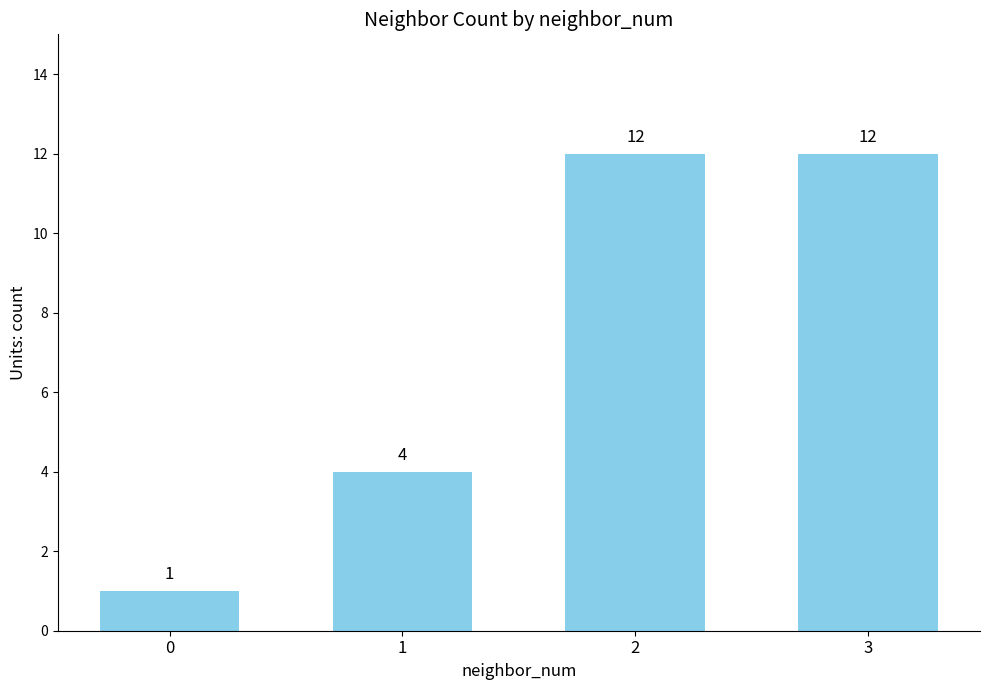

What is the ratio of the value at 3 to the value at 2?

1.0